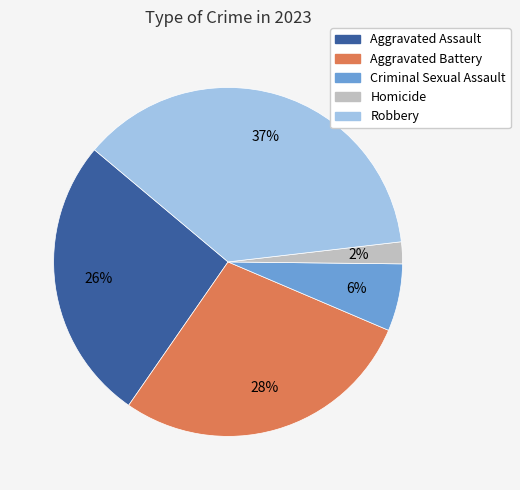

Between Robbery and Homicide, which is larger?

Robbery